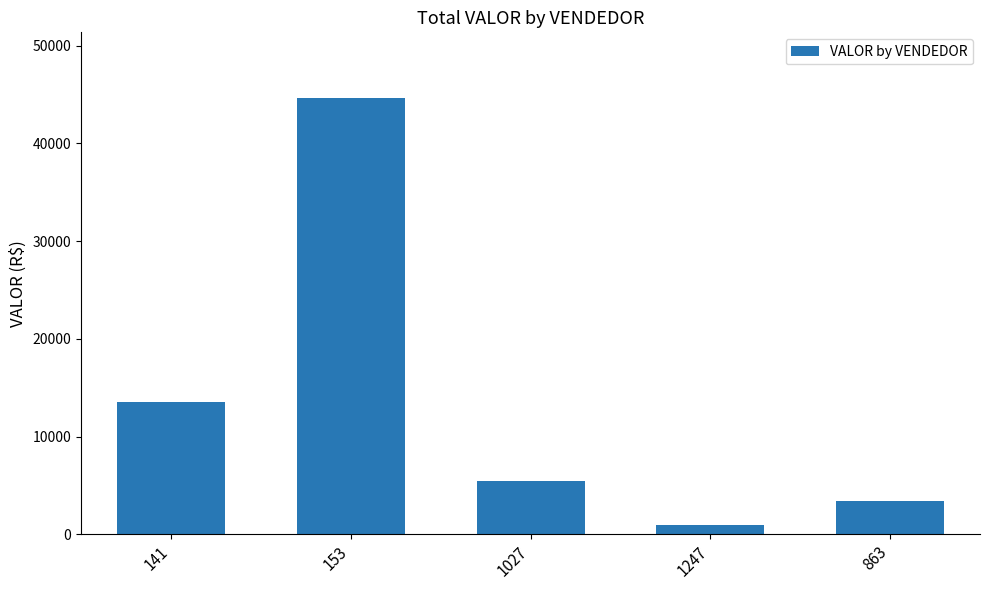

What is the value of the 3rd bar from the left?

5426.7